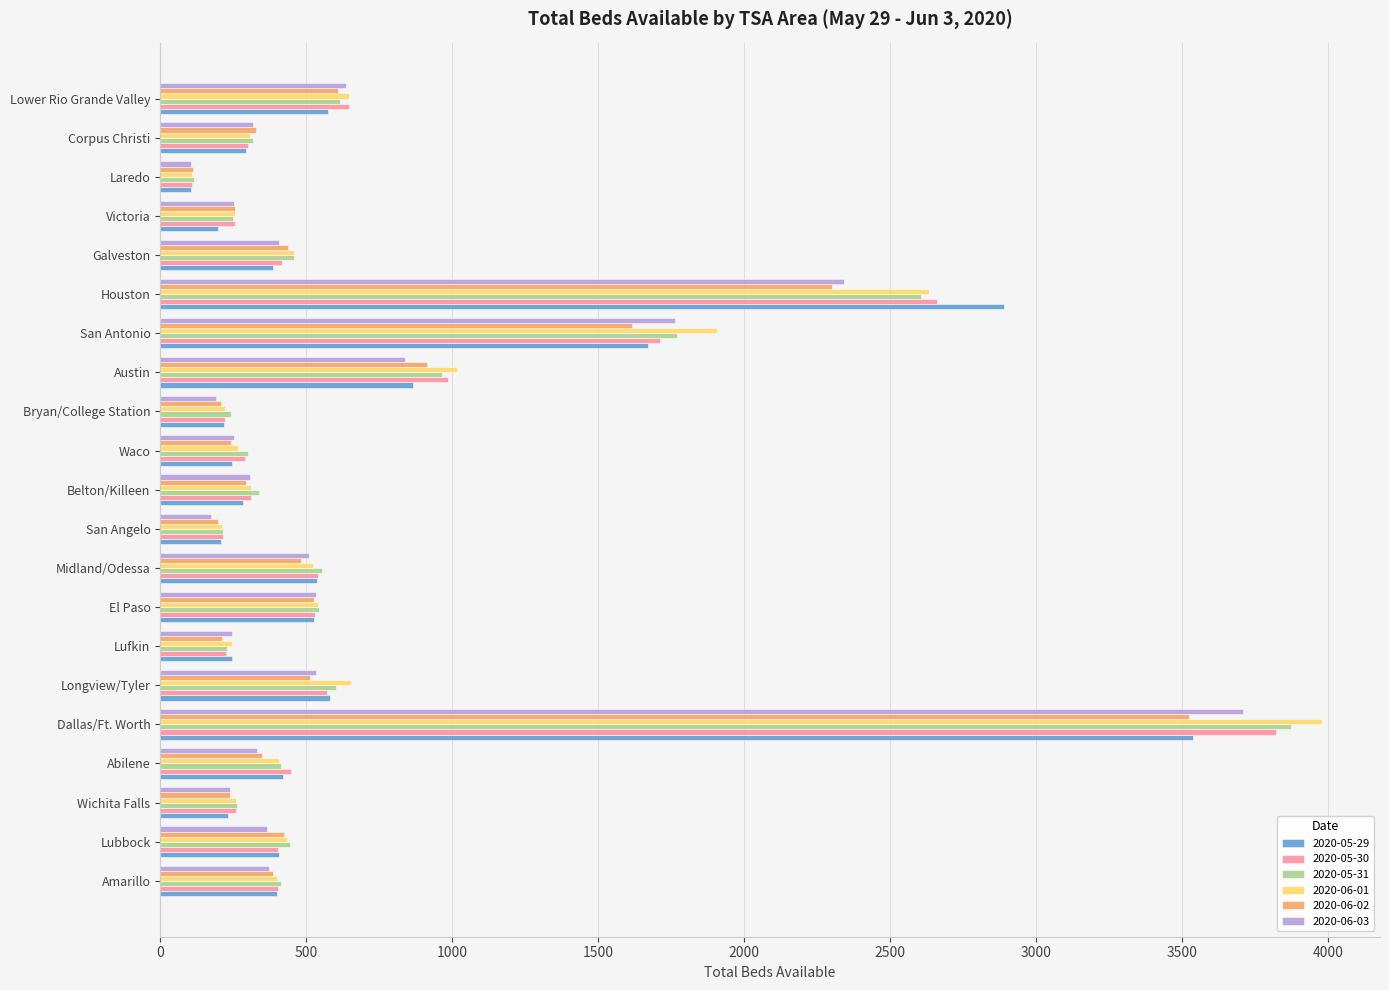

The 2020-06-01 series shows 337 at San Angelo. True or false?

False